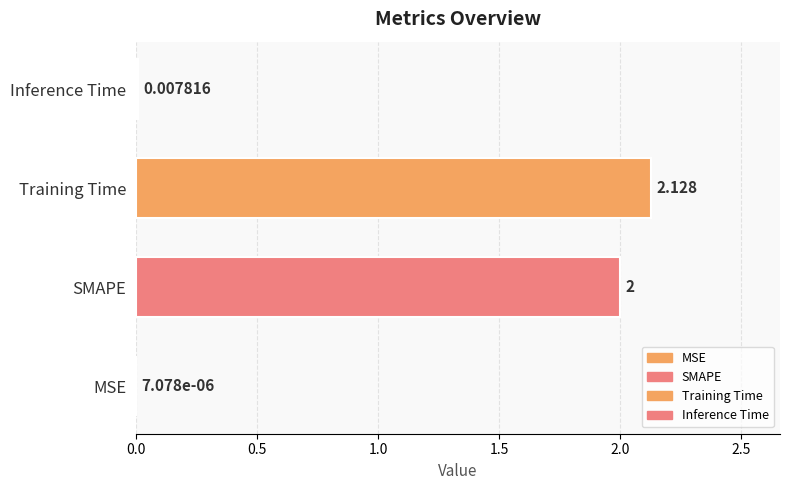

At which label is the value closest to 1?

Inference Time